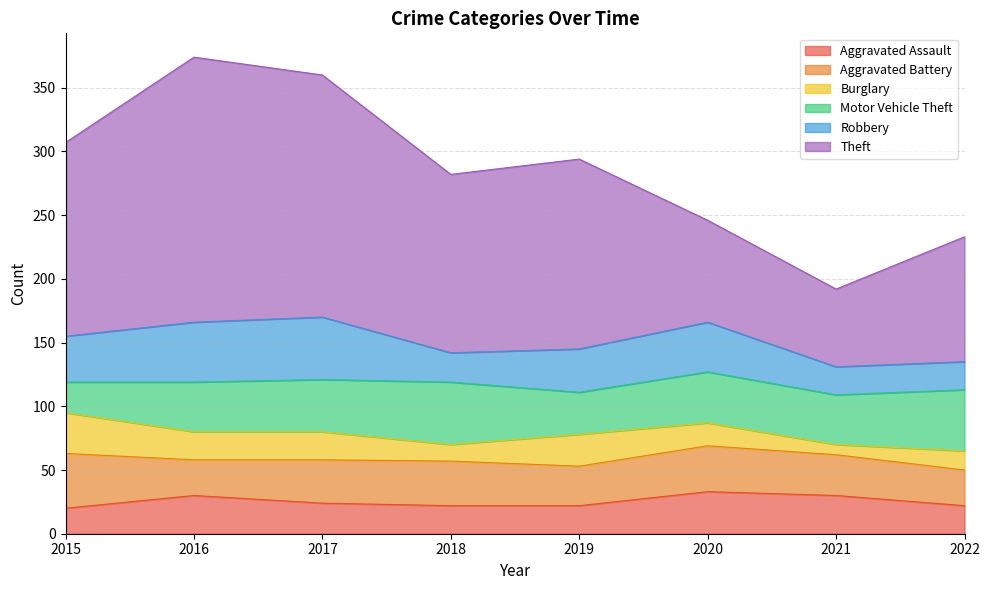

What is the value of the Motor Vehicle Theft point at the 1st from the left?

24